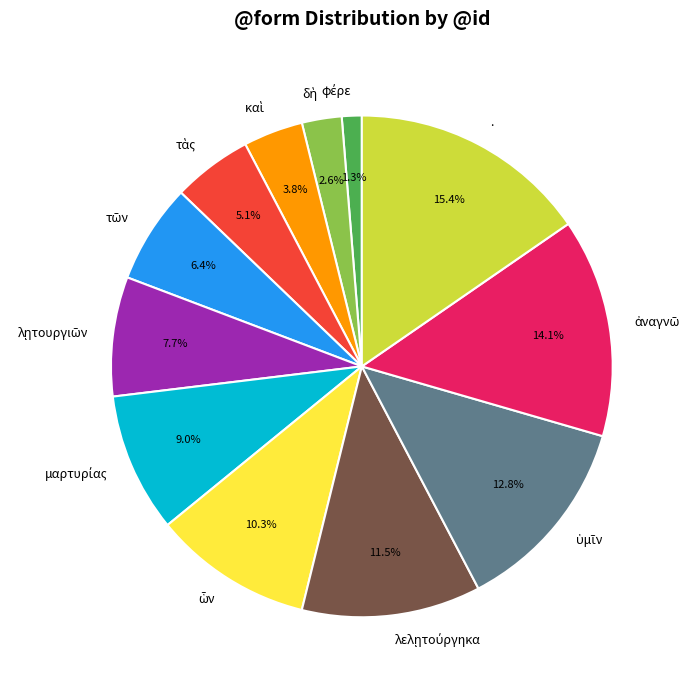

Does . represent more than half of the total?

No